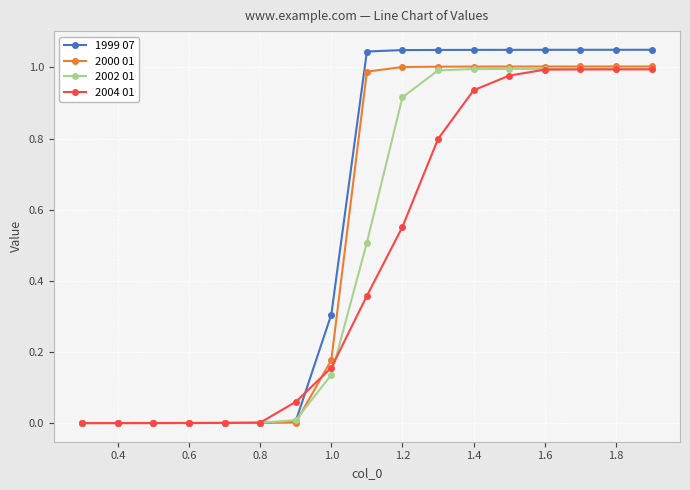

List the series in order of their overall mean, lowest first.

2004 01, 2002 01, 2000 01, 1999 07